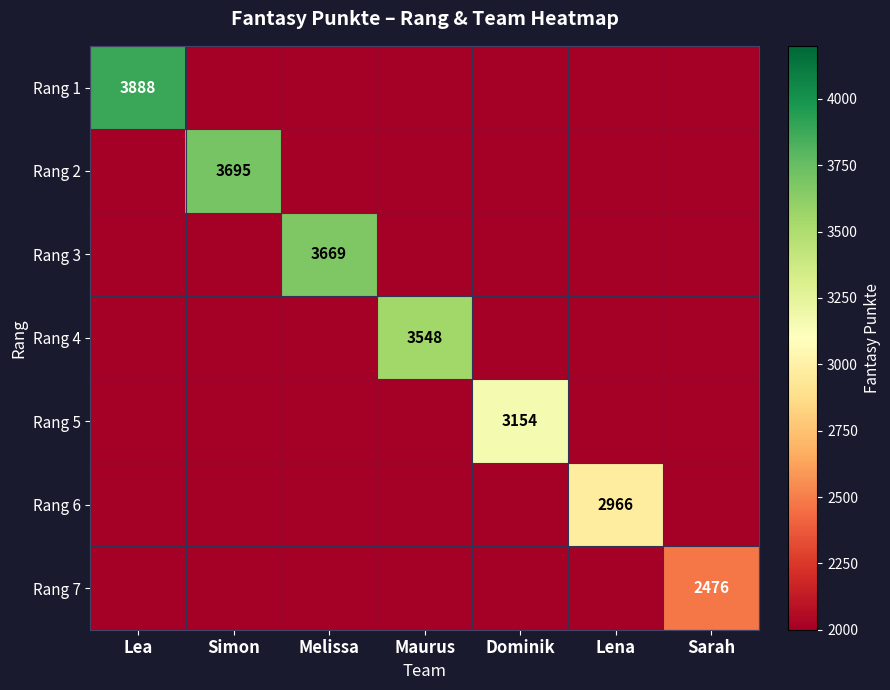

Count the number of data series in this chart.

7